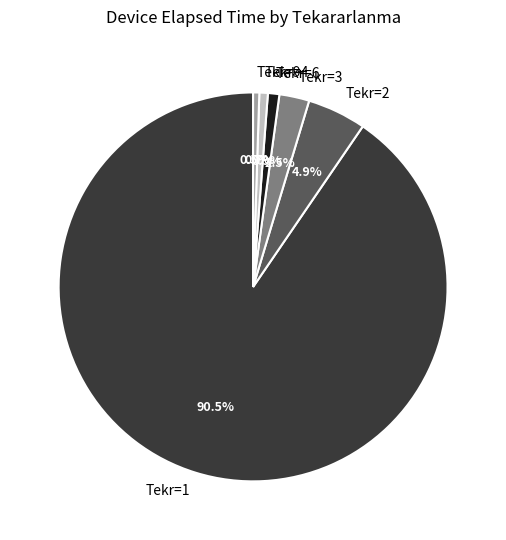

Which category has the biggest portion of the pie?

Tekr=1